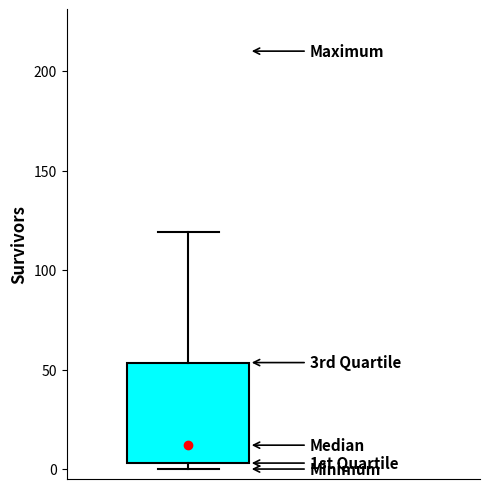

Transcribe this box plot: give where the median line is, the range the box spans, and where the two whiskers end, as read against the y-axis. The values are not printed on the chart, so give them approximately, as read against the axis.

median 10, box 5 to 55, whiskers 0 to 120